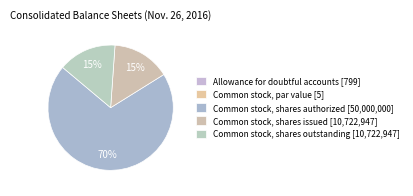

Rank the categories by value from highest to lowest.

Common stock, shares authorized, Common stock, shares issued, Common stock, shares outstanding, Allowance for doubtful accounts, Common stock, par value